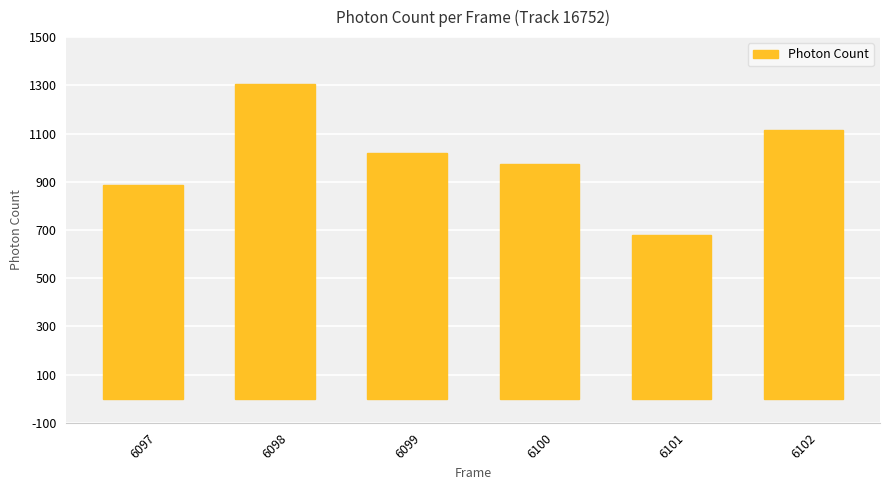

The value at 6100 is 972.3. True or false?

True